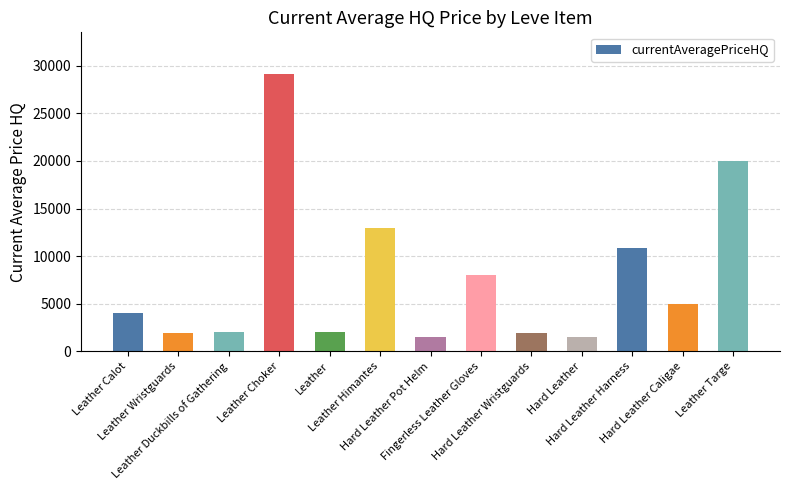

What is the label of the 5th bar from the right?

Hard Leather Wristguards